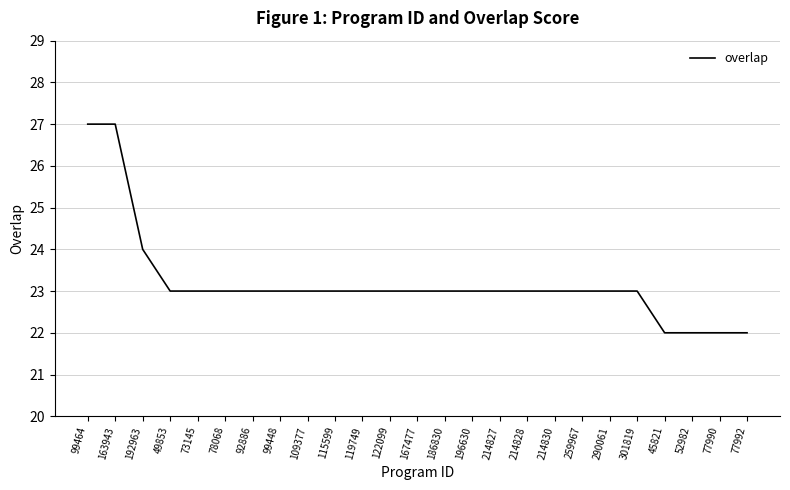

What is the change in value from 99464 to 92886?

-4